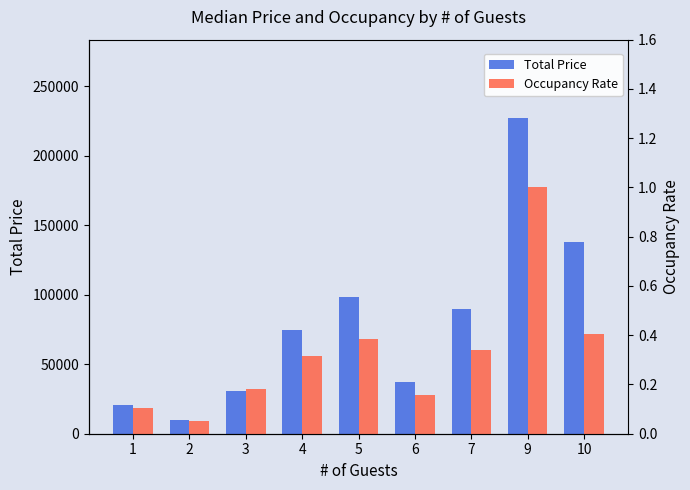

What is the difference between the highest and lowest values at 7?

89889.7